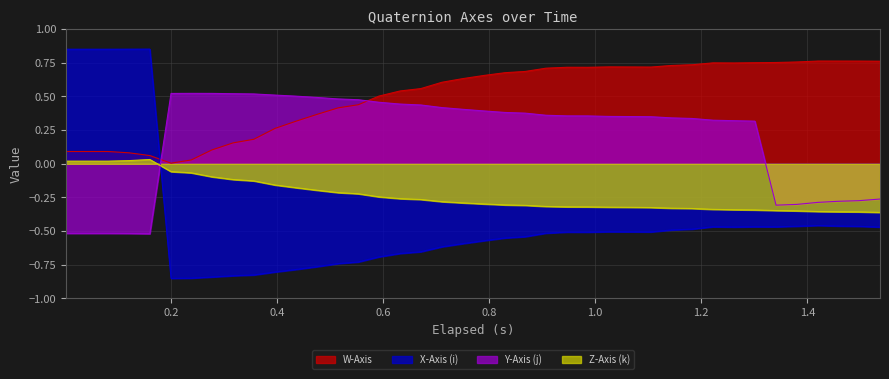

Which series has the widest spread of values?

X-Axis (i)